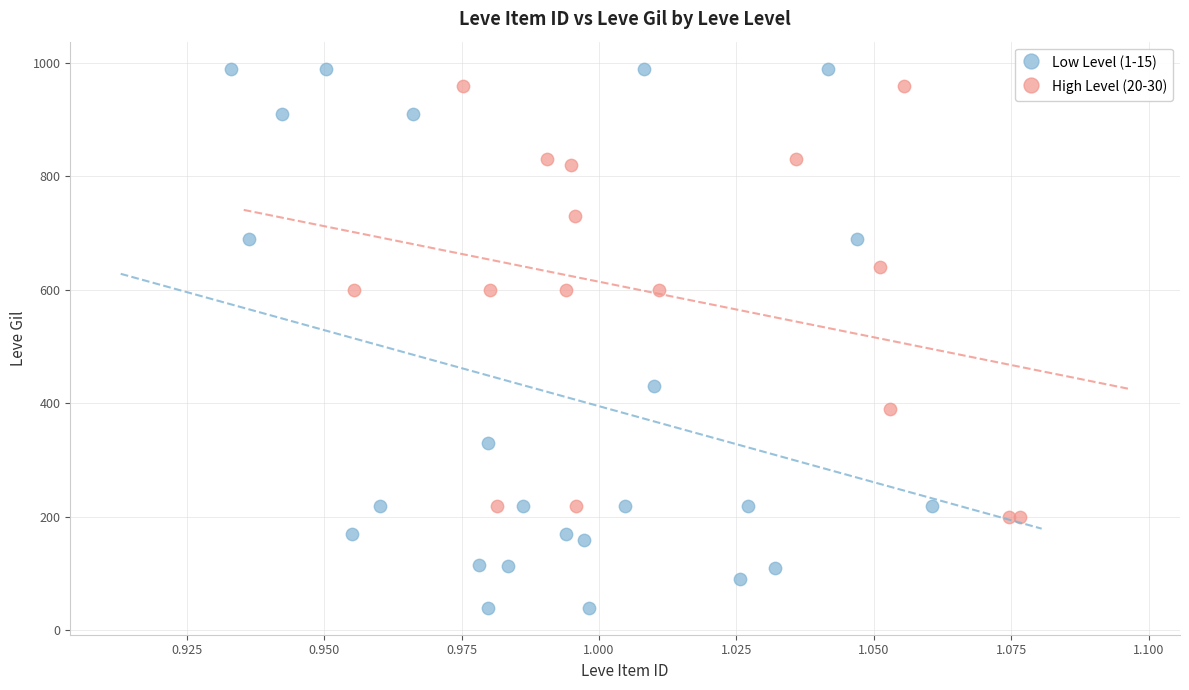

Which series reaches the minimum Y coordinate?

Low Level (1-15)